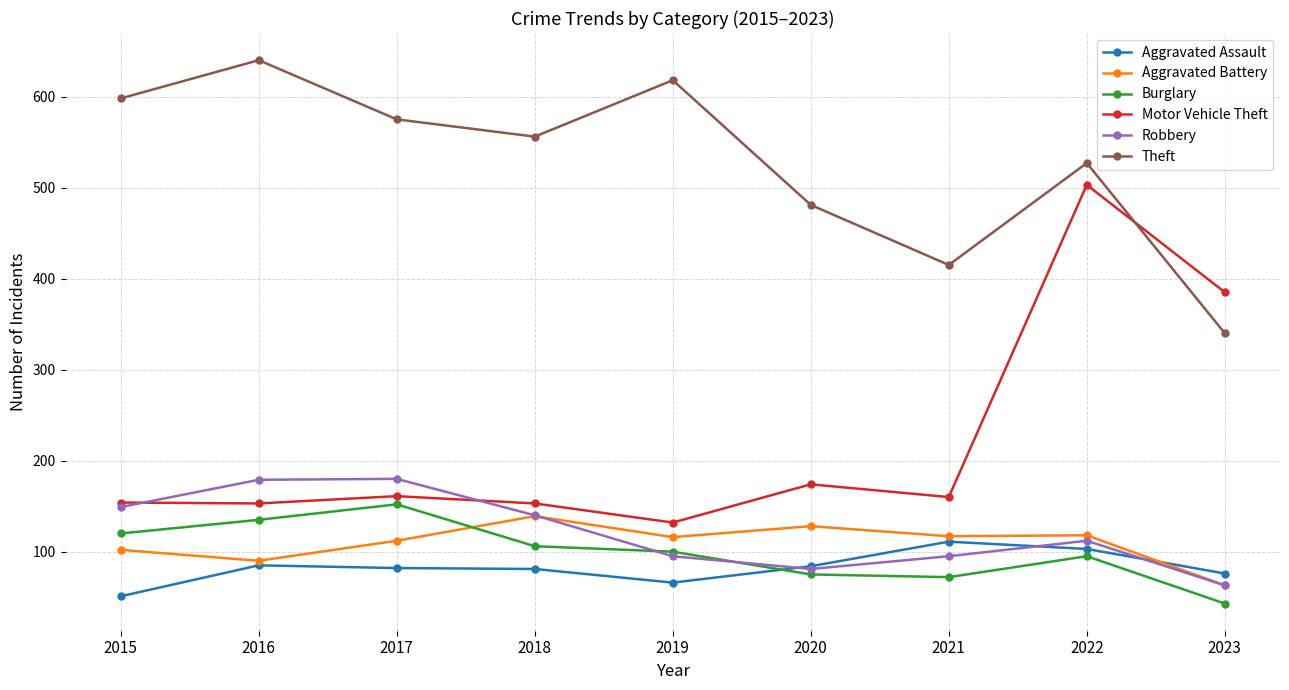

True or false: Burglary has a value of 48 at 2018.

False